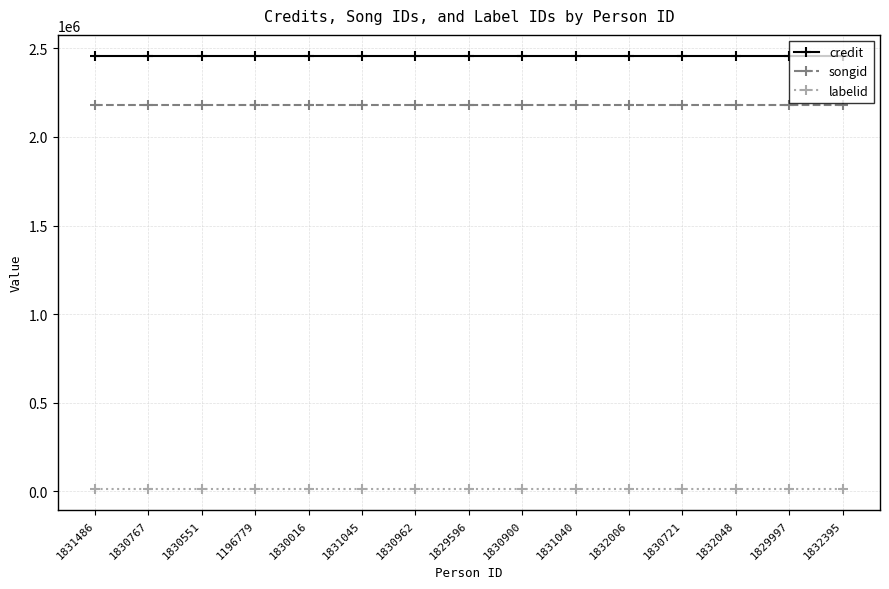

The value of labelid at 1830767 is 16092. True or false?

True